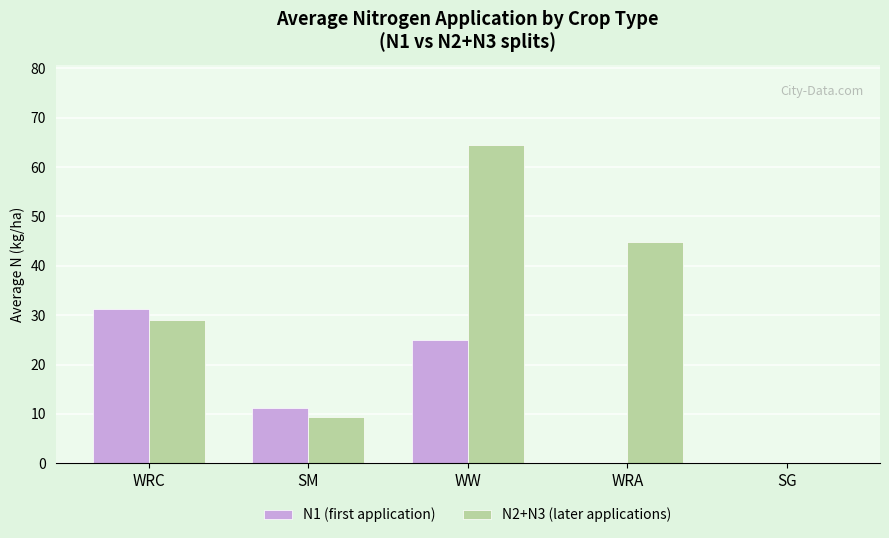

What is the sum of the N1 (first application) values at WRC and SM?

42.4